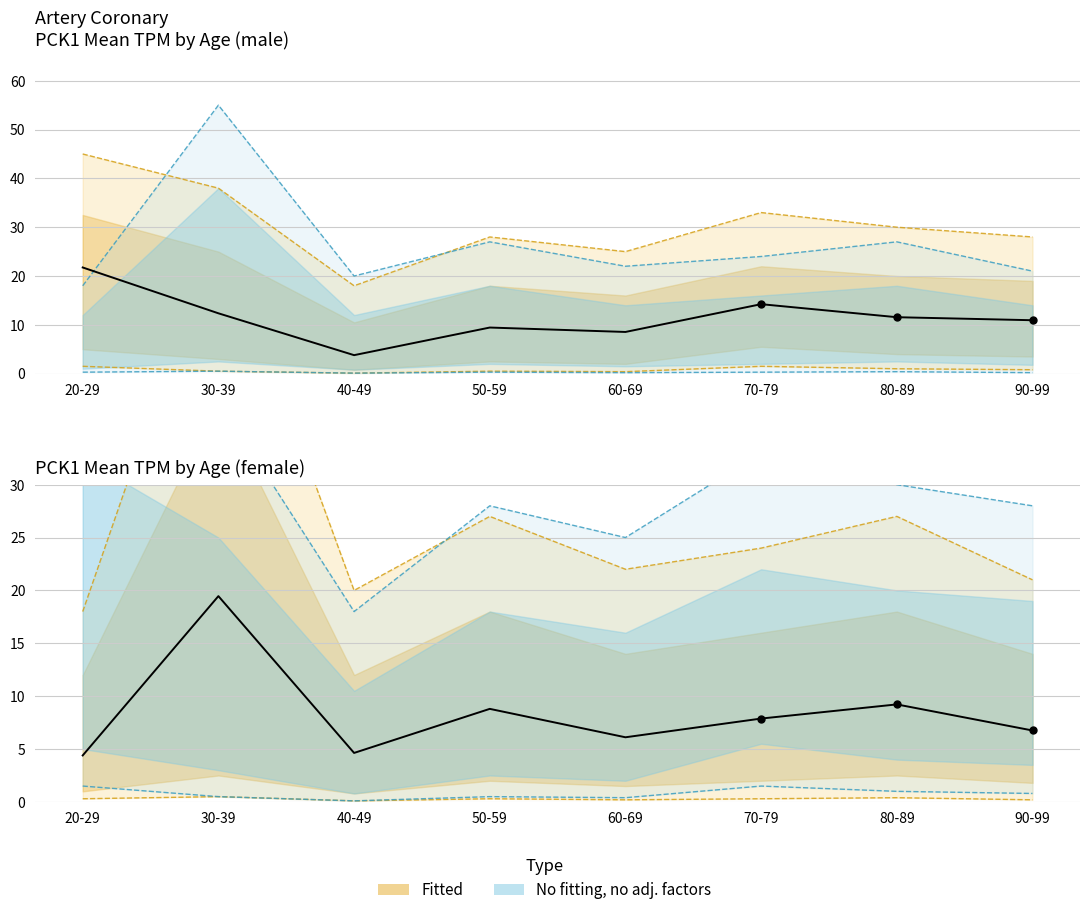

At how many categories does at least one series exceed 21?

1